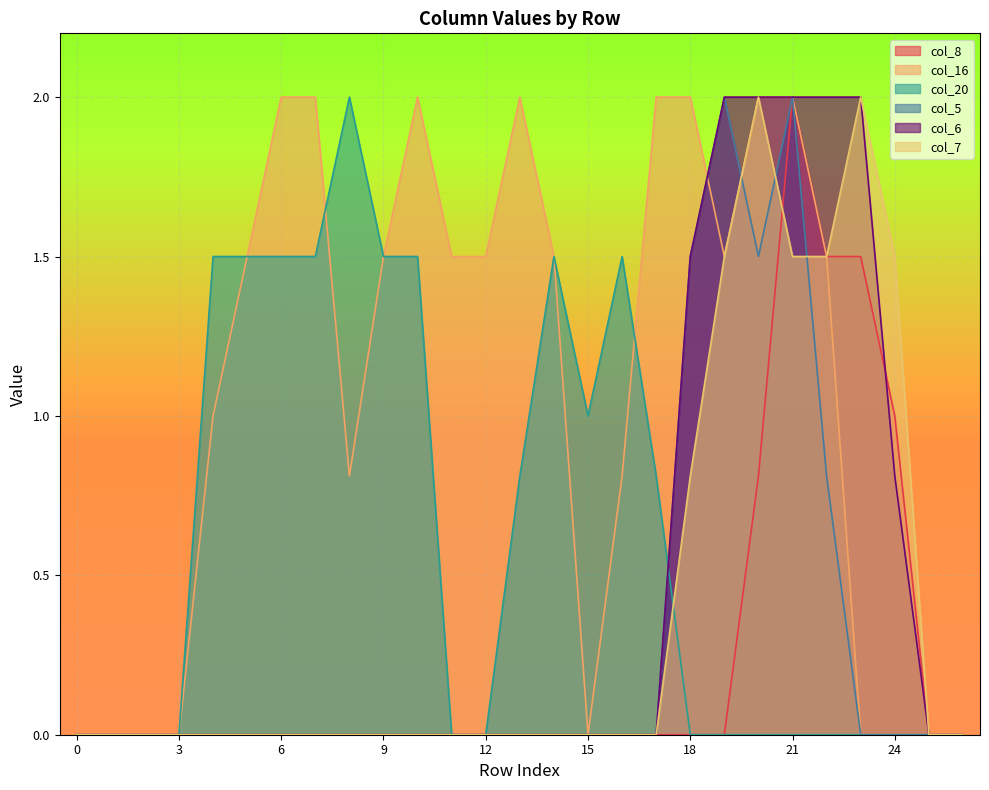

Reading right to left, list all the values displayed in this chart.

col_8: 0.0	0.0	1.0	1.5	1.5	2.0	0.8	0.0	0.0	0.0	0.0	0.0	0.0	0.0	0.0	0.0	0.0	0.0	0.0	0.0	0.0	0.0	0.0	0.0	0.0	0.0	0.0
col_16: 0.0	0.0	0.0	0.0	1.5	2.0	2.0	1.5	2.0	2.0	0.8	0.0	1.5	2.0	1.5	1.5	2.0	1.5	0.8	2.0	2.0	1.5	1.0	0.0	0.0	0.0	0.0
col_20: 0.0	0.0	0.0	0.0	0.0	0.0	0.0	0.0	0.0	0.8	1.5	1.0	1.5	0.8	0.0	0.0	1.5	1.5	2.0	1.5	1.5	1.5	1.5	0.0	0.0	0.0	0.0
col_5: 0.0	0.0	0.0	0.0	0.8	2.0	1.5	2.0	1.5	0.0	0.0	0.0	0.0	0.0	0.0	0.0	0.0	0.0	0.0	0.0	0.0	0.0	0.0	0.0	0.0	0.0	0.0
col_6: 0.0	0.0	0.8	2.0	2.0	2.0	2.0	2.0	1.5	0.0	0.0	0.0	0.0	0.0	0.0	0.0	0.0	0.0	0.0	0.0	0.0	0.0	0.0	0.0	0.0	0.0	0.0
col_7: 0.0	0.0	1.5	2.0	1.5	1.5	2.0	1.5	0.8	0.0	0.0	0.0	0.0	0.0	0.0	0.0	0.0	0.0	0.0	0.0	0.0	0.0	0.0	0.0	0.0	0.0	0.0